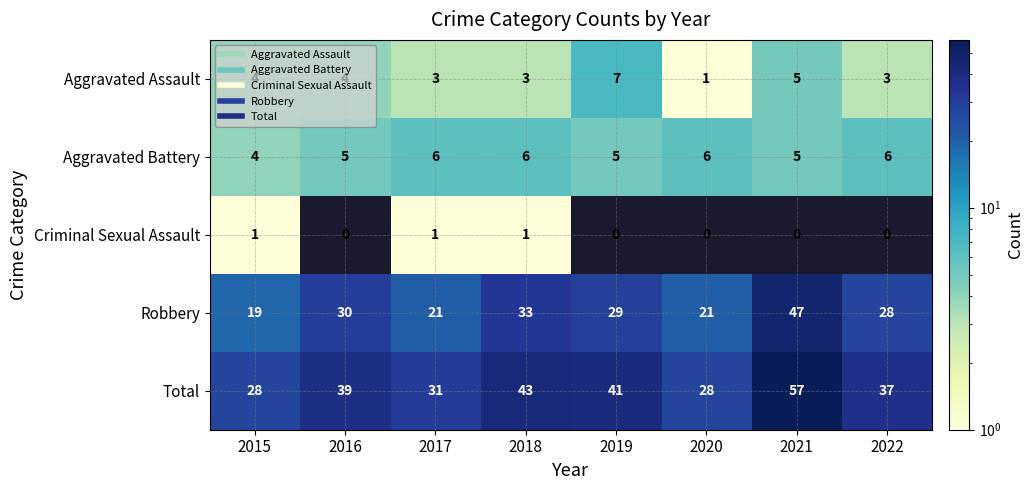

Which category has the lowest value in the Robbery series?

2015